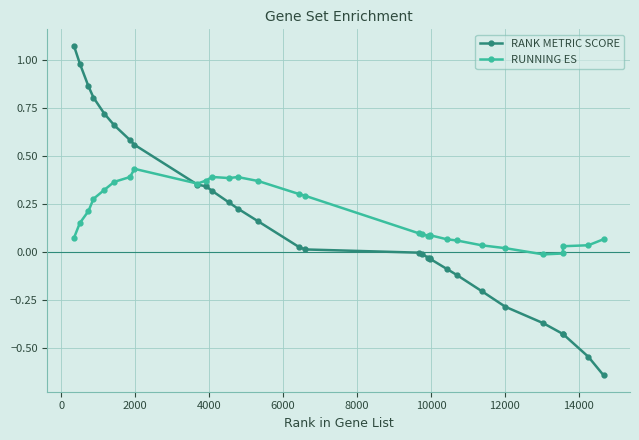

List the series in order of their peak value, lowest first.

RUNNING ES, RANK METRIC SCORE